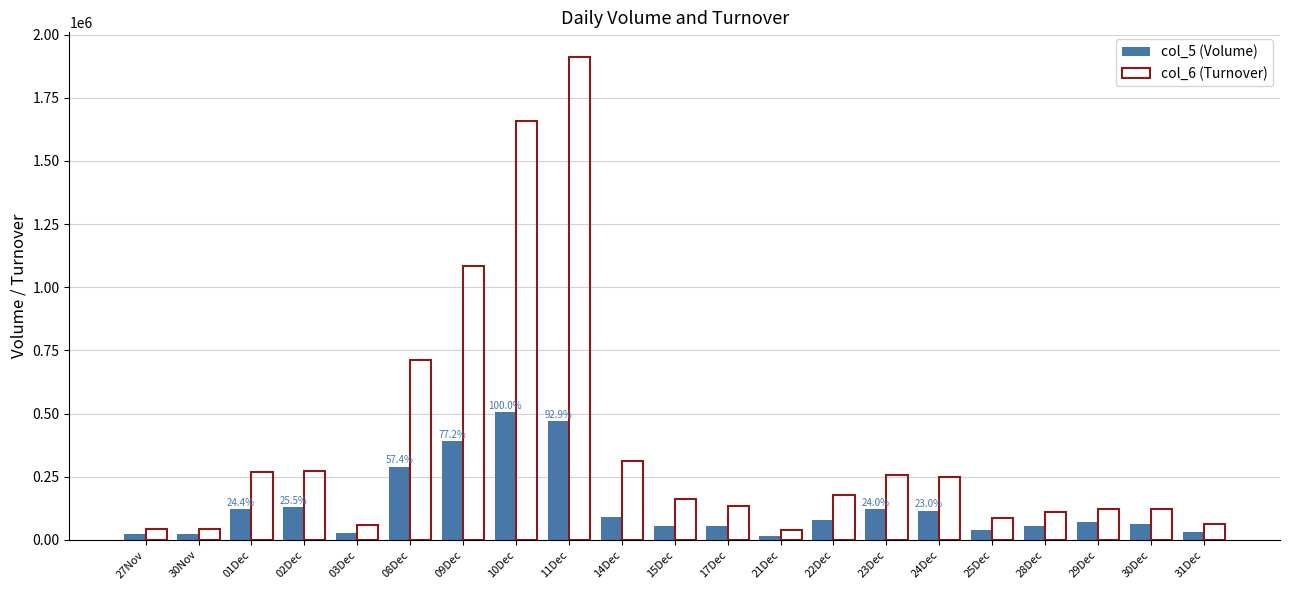

List the series in order of their overall mean, lowest first.

col_5 (Volume), col_6 (Turnover)